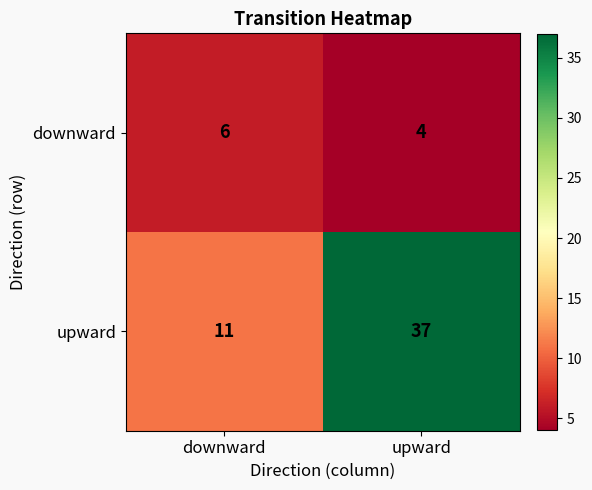

Which category has the highest value across all series?

upward